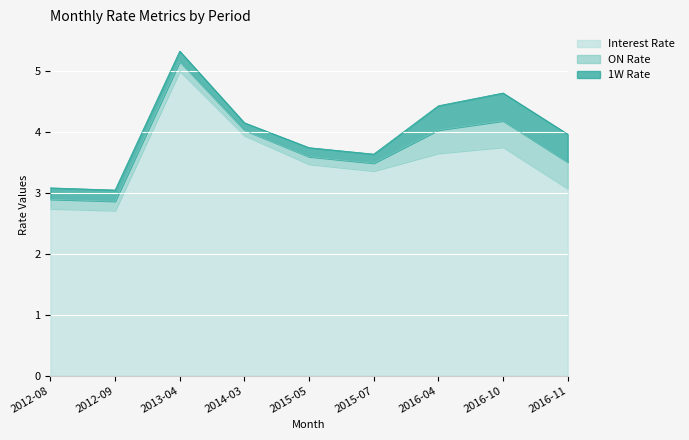

Reading left to right, extract all data points from this chart.

Interest Rate: 2012-08=2.7	2012-09=2.7	2013-04=5.0	2014-03=3.9	2015-05=3.5	2015-07=3.4	2016-04=3.6	2016-10=3.8	2016-11=3.1
ON Rate: 2012-08=0.2	2012-09=0.2	2013-04=0.2	2014-03=0.1	2015-05=0.1	2015-07=0.1	2016-04=0.4	2016-10=0.4	2016-11=0.4
1W Rate: 2012-08=0.2	2012-09=0.2	2013-04=0.2	2014-03=0.1	2015-05=0.1	2015-07=0.1	2016-04=0.4	2016-10=0.5	2016-11=0.5